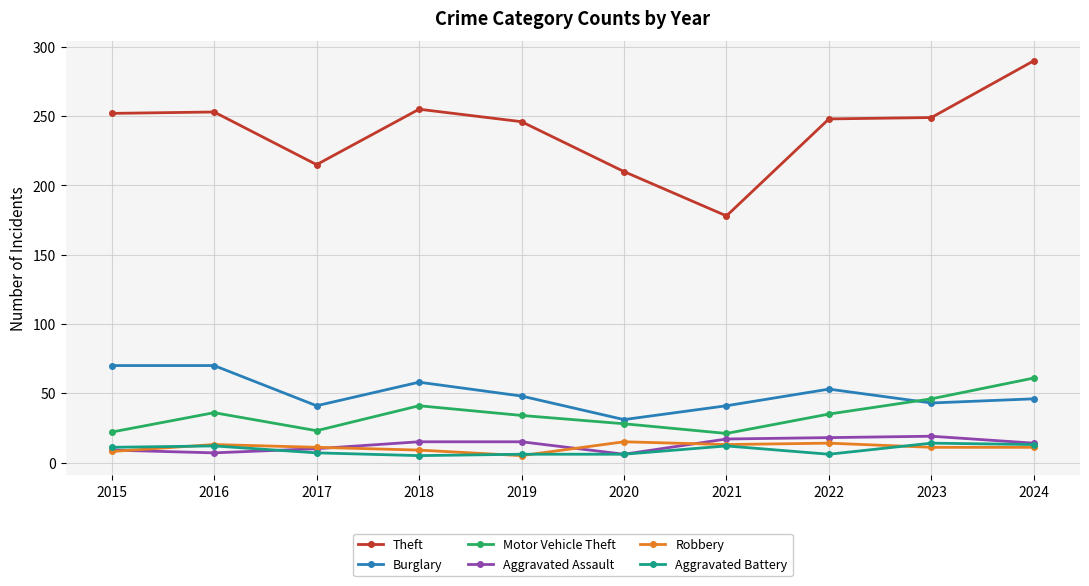

What is the average value of the Aggravated Battery series?

9